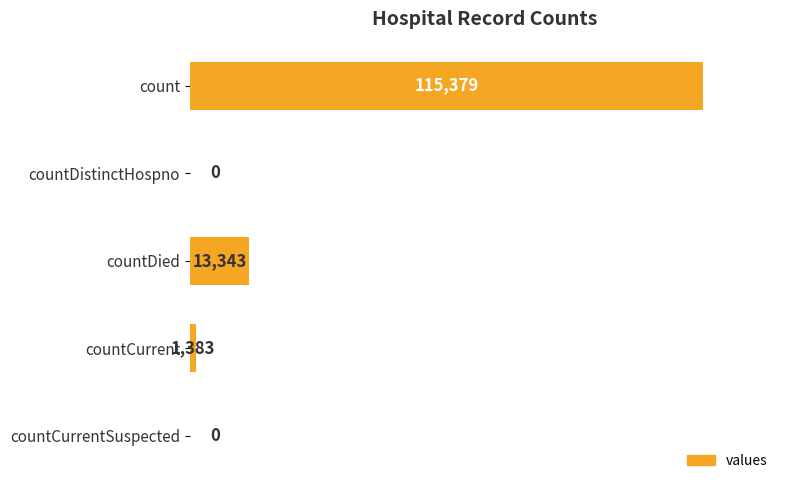

Reading top to bottom, transcribe all the data shown in this chart.

count=115379	countDistinctHospno=0	countDied=13343	countCurrent=1383	countCurrentSuspected=0